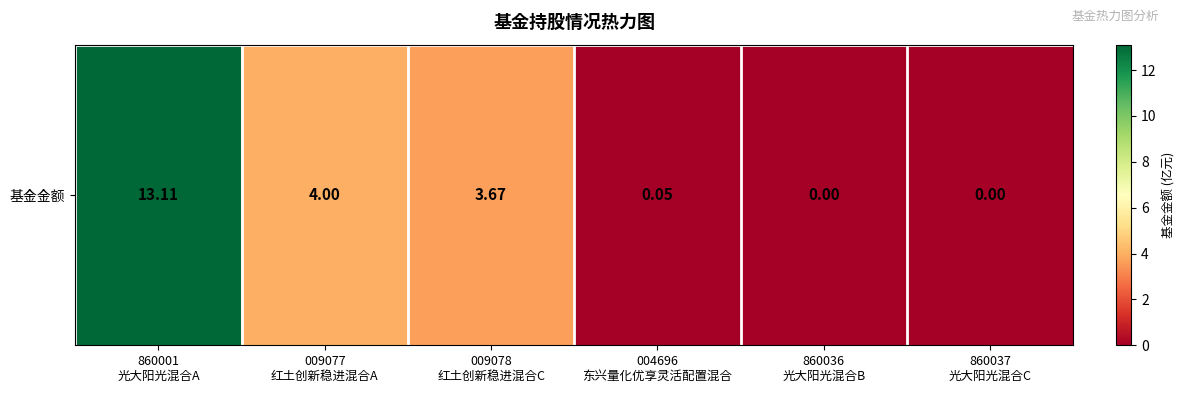

Count the number of values greater than 3.

3